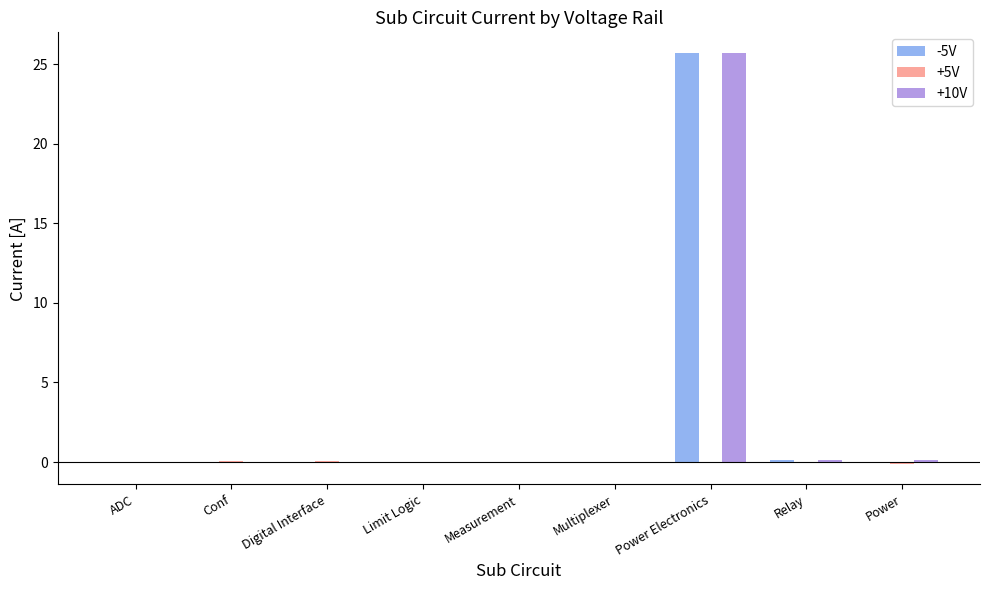

Which category has the highest value across all series?

Power Electronics